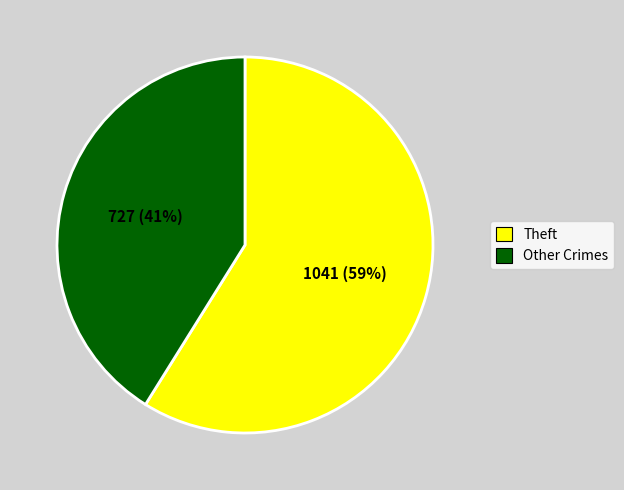

What is the ratio of the value at Theft to the value at Other Crimes?

1.4